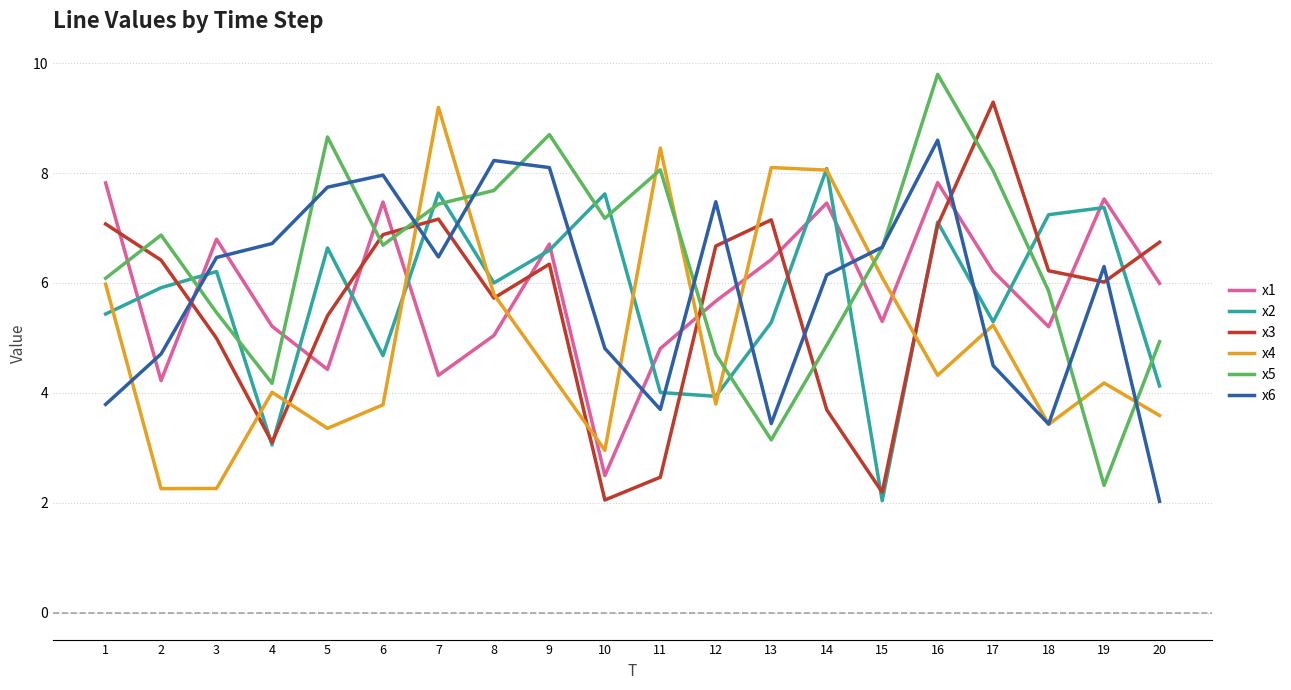

What is the smallest value displayed?

2.0